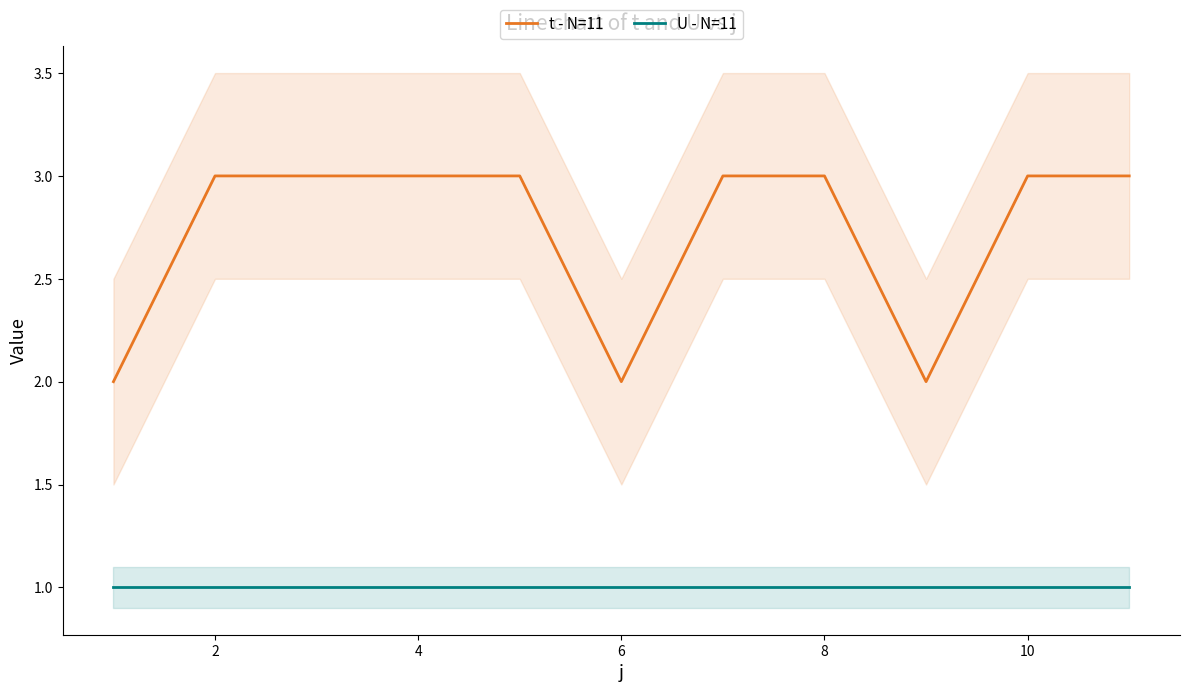

Does the chart have visible grid lines?

No